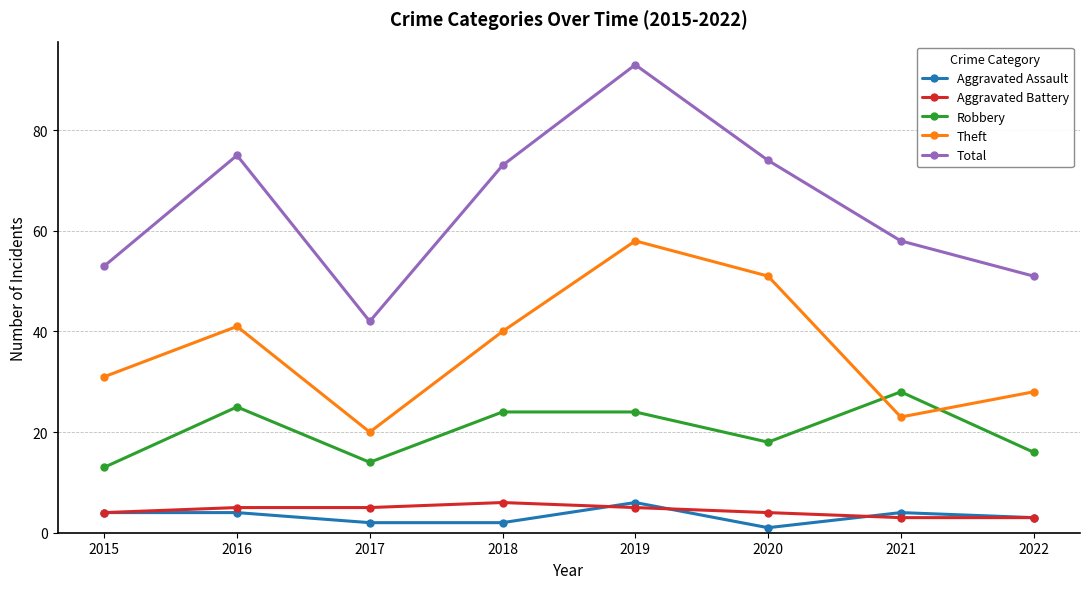

What is the difference between the maximum and second lowest values in the Theft series?

35